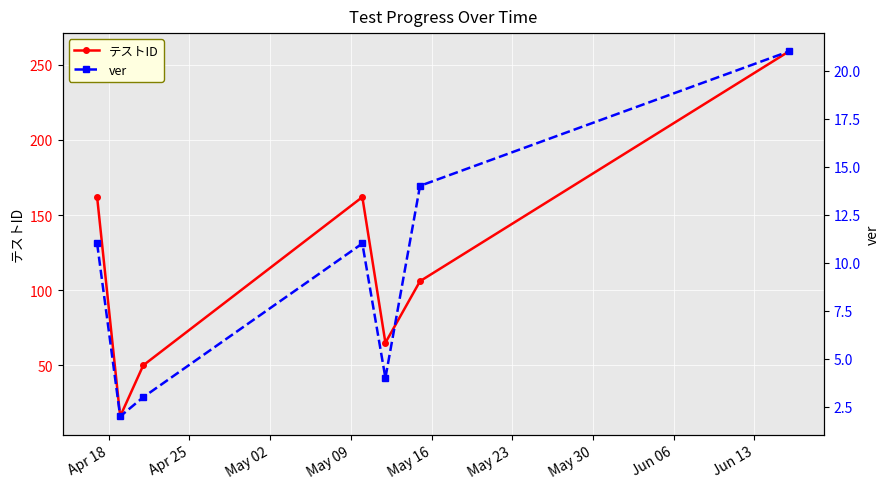

How many interior local valleys does the テストID series have?

2